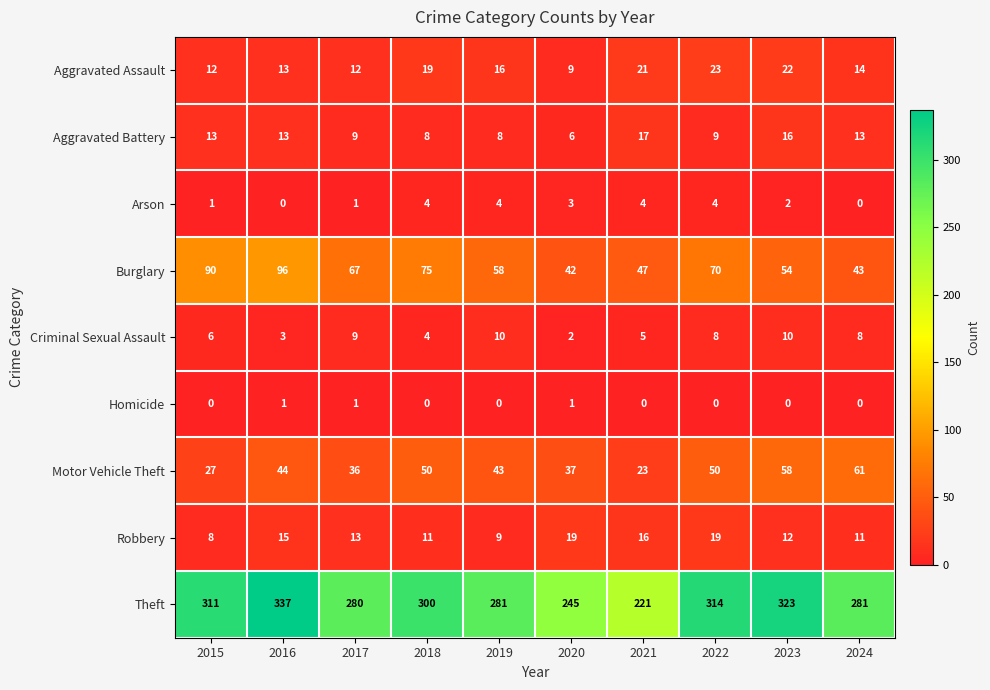

What is the sum of the Theft values at 2024 and 2023?

604